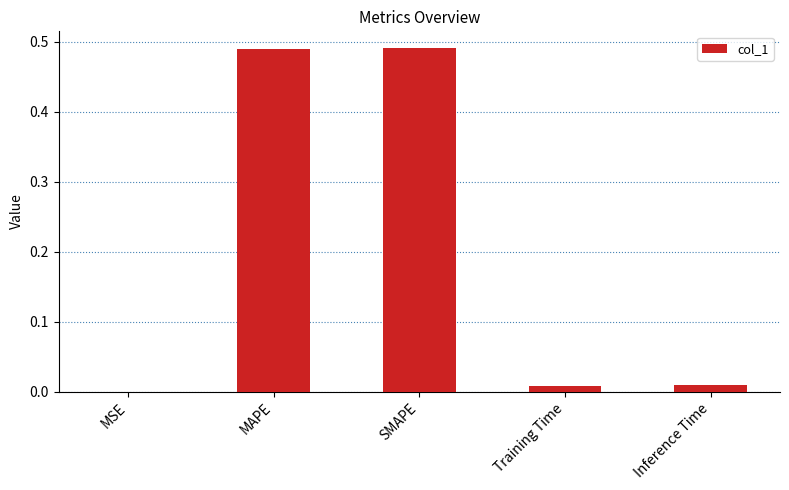

True or false: the data shows 0.0 at Inference Time.

True